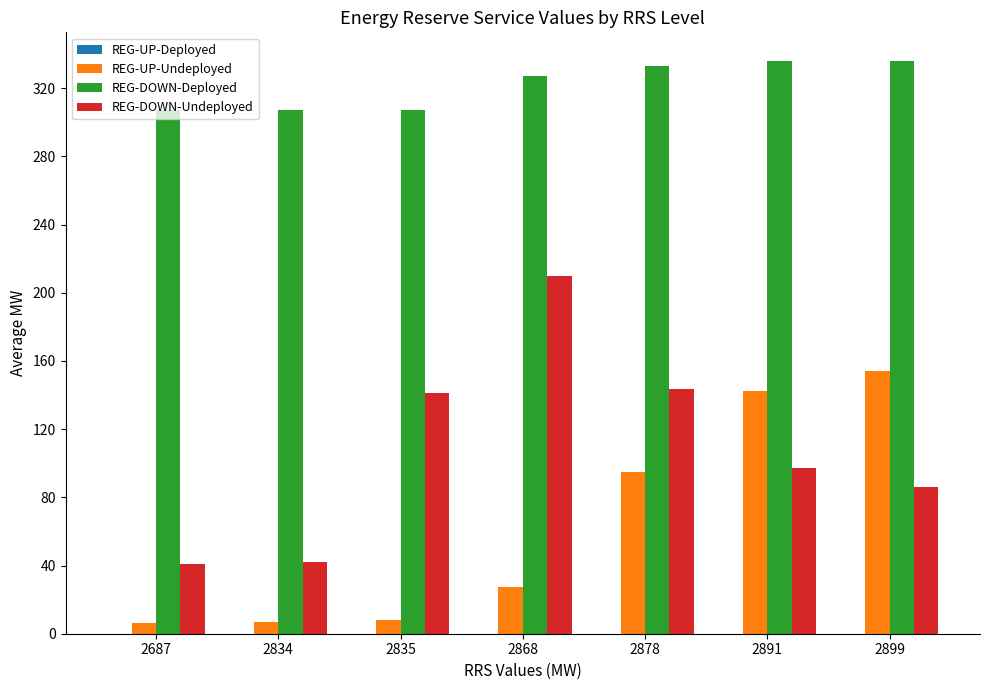

How many bars are there in each group?

3